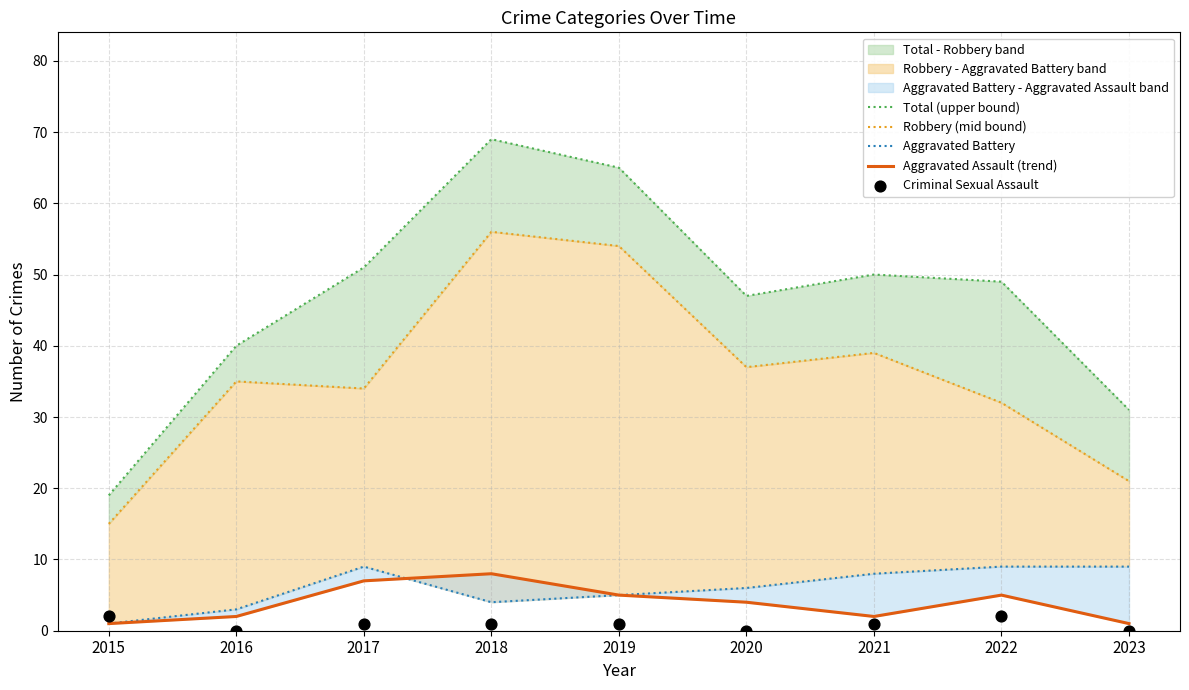

Which series contains the highest Y value?

Total (upper bound)